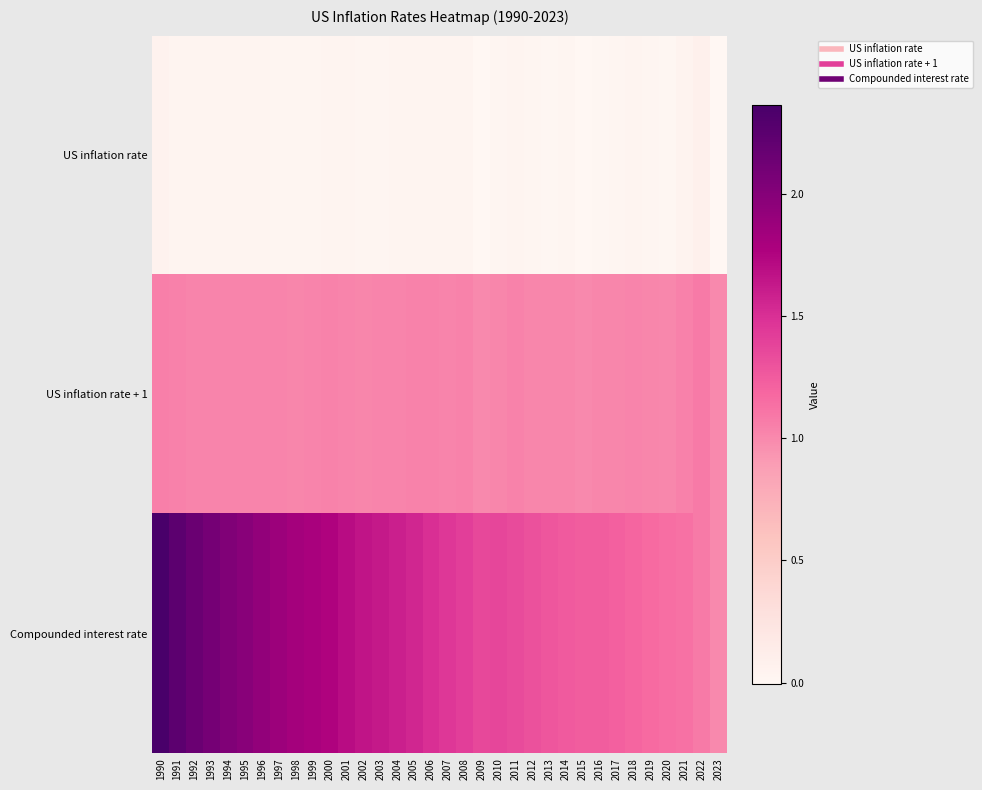

List the series in order of their peak value, lowest first.

US inflation rate, US inflation rate + 1, Compounded interest rate